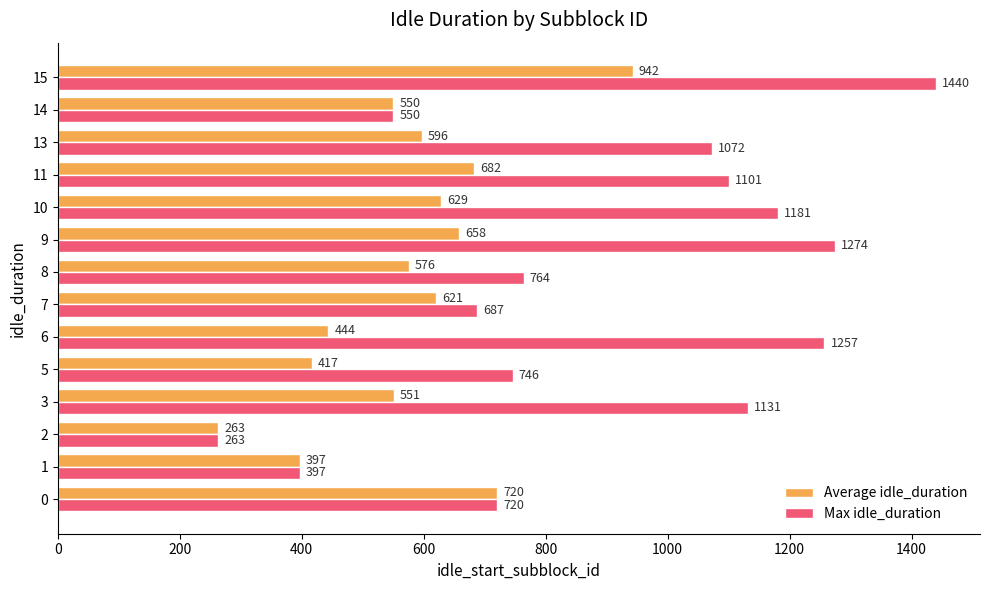

What is the average value of the Max idle_duration series?

898.8